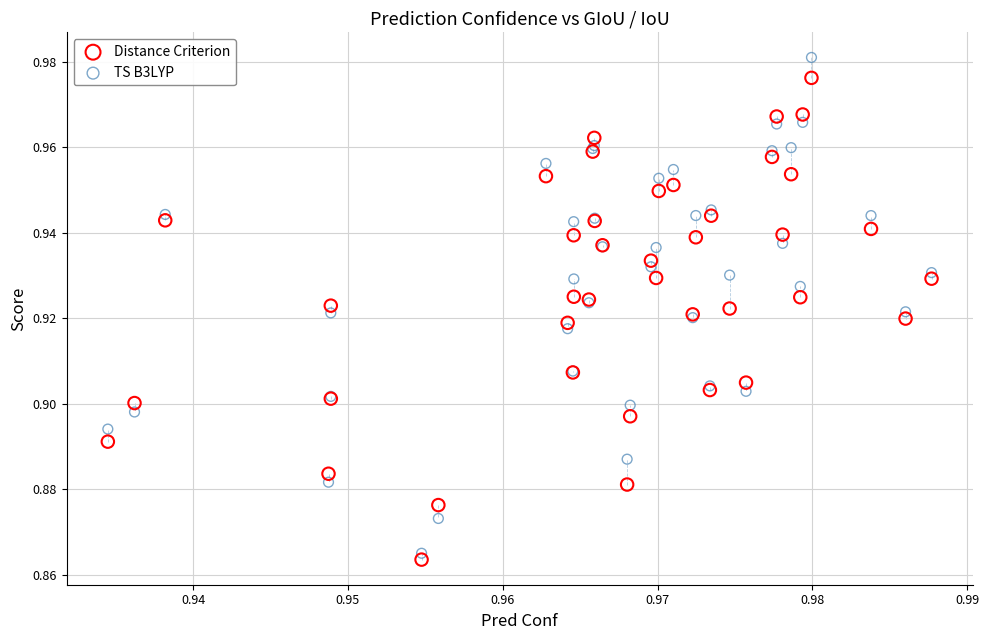

Which series has the largest Y range (max minus min)?

TS B3LYP